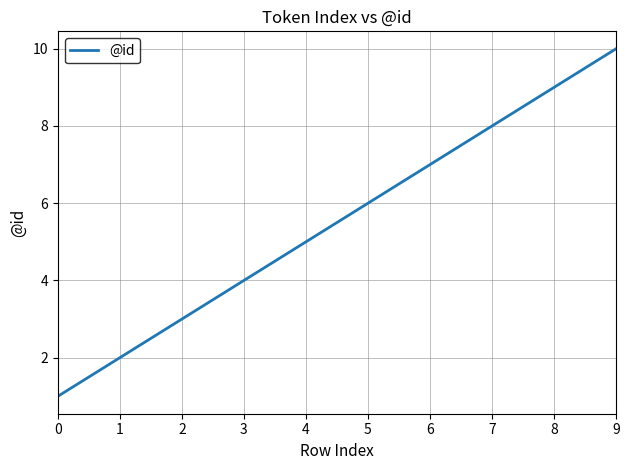

Reading right to left, list all the values displayed in this chart.

10	9	8	7	6	5	4	3	2	1